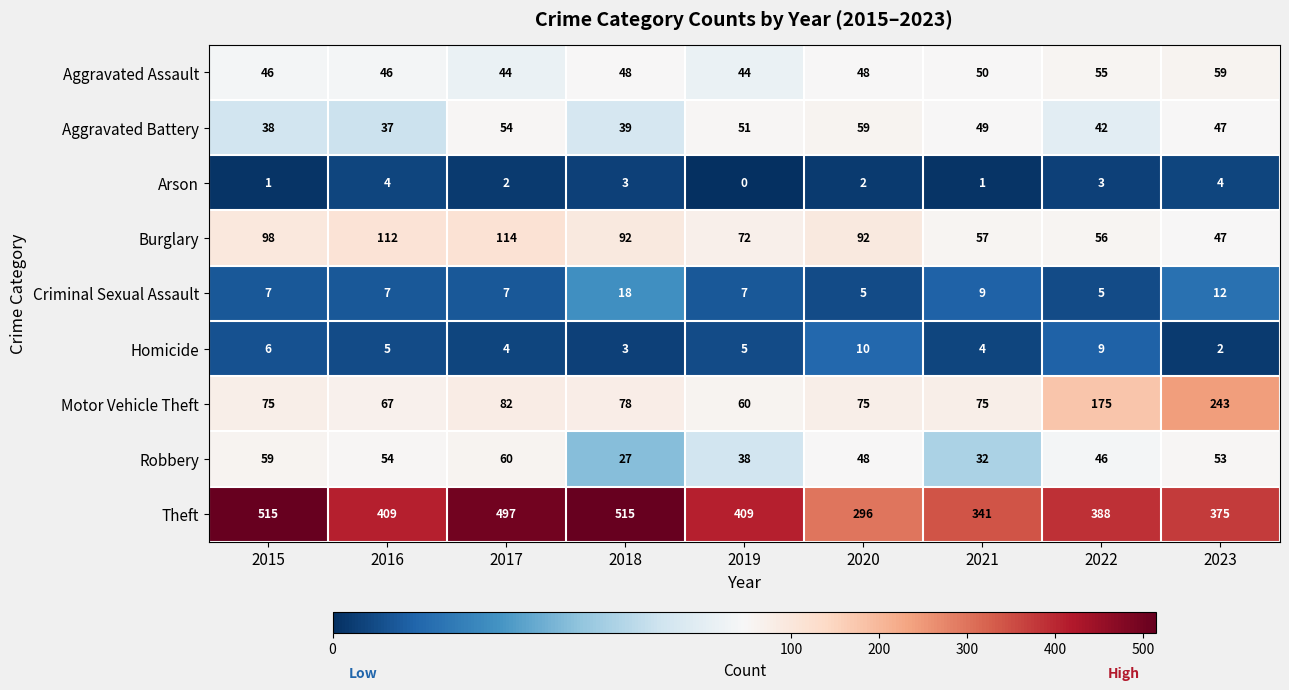

Between 2017 and 2021, which series saw the biggest shift?

Theft